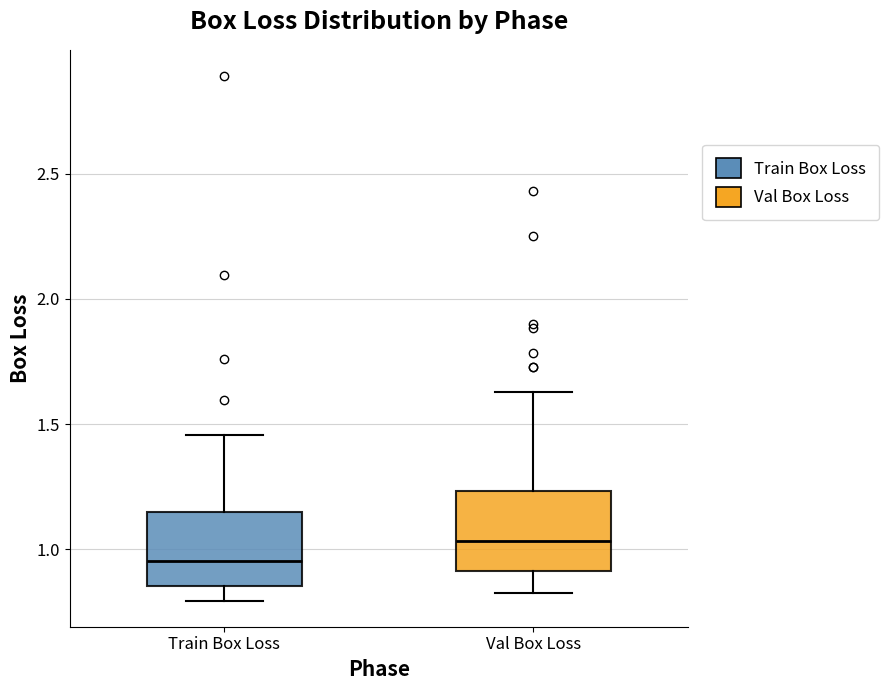

Reading left to right, read every box against the y-axis: the position of its median line, the range the box covers, and the ends of its whiskers. The values are not printed on the chart, so give them approximately, as read against the axis.

Train Box Loss: median 0.95, box 0.85 to 1.15, whiskers 0.80 to 1.45
Val Box Loss: median 1.05, box 0.90 to 1.25, whiskers 0.85 to 1.65